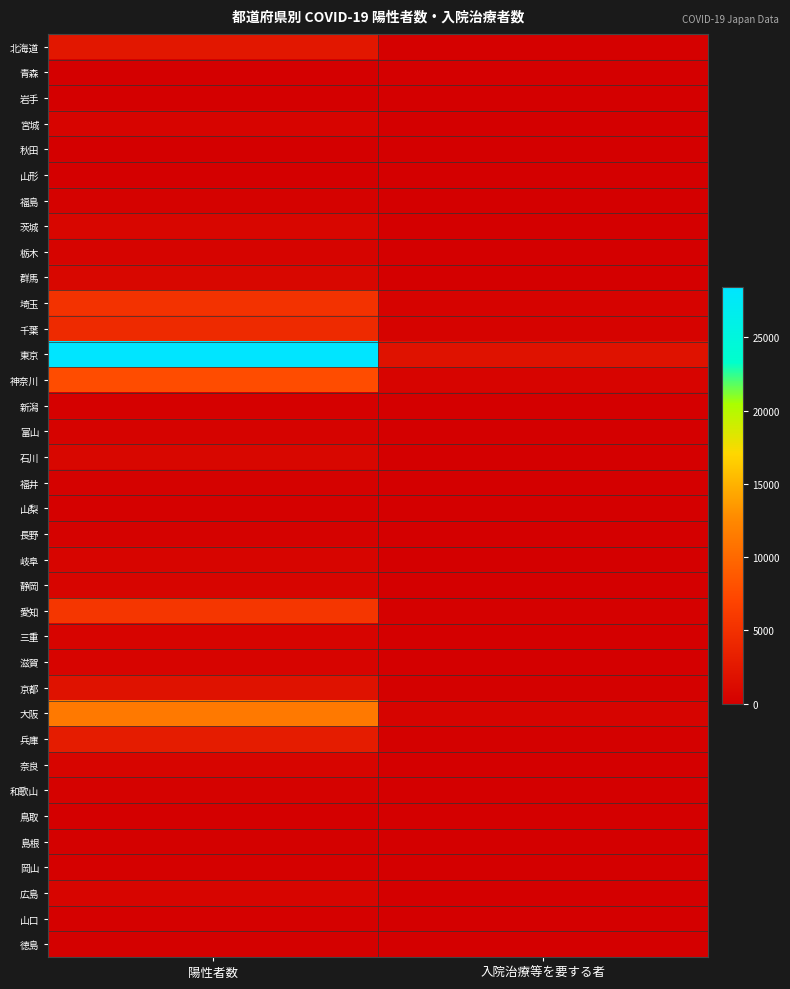

Between 入院治療等を要する者 and 陽性者数, which is larger?

陽性者数